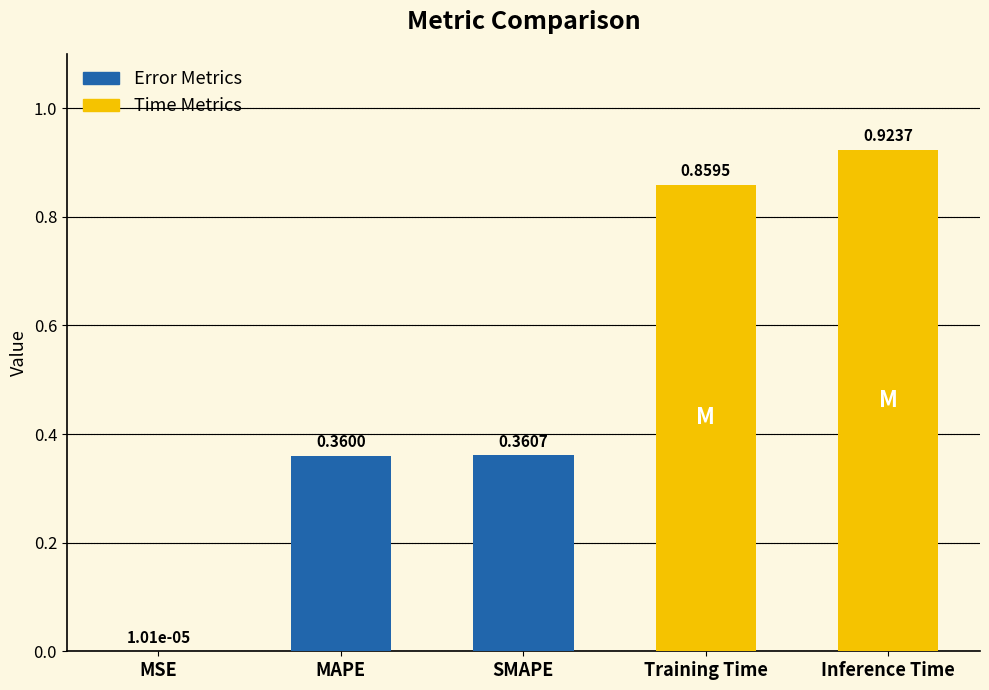

What is the sum of all values?

2.5